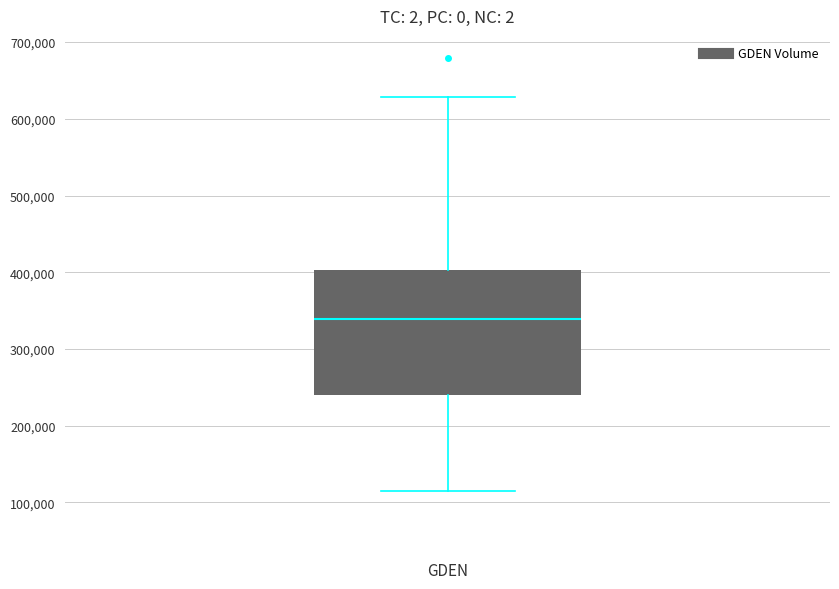

Where does the lower whisker of the box for GDEN end on the y-axis? The values are not printed on the chart, so give them approximately, as read against the axis.

120000